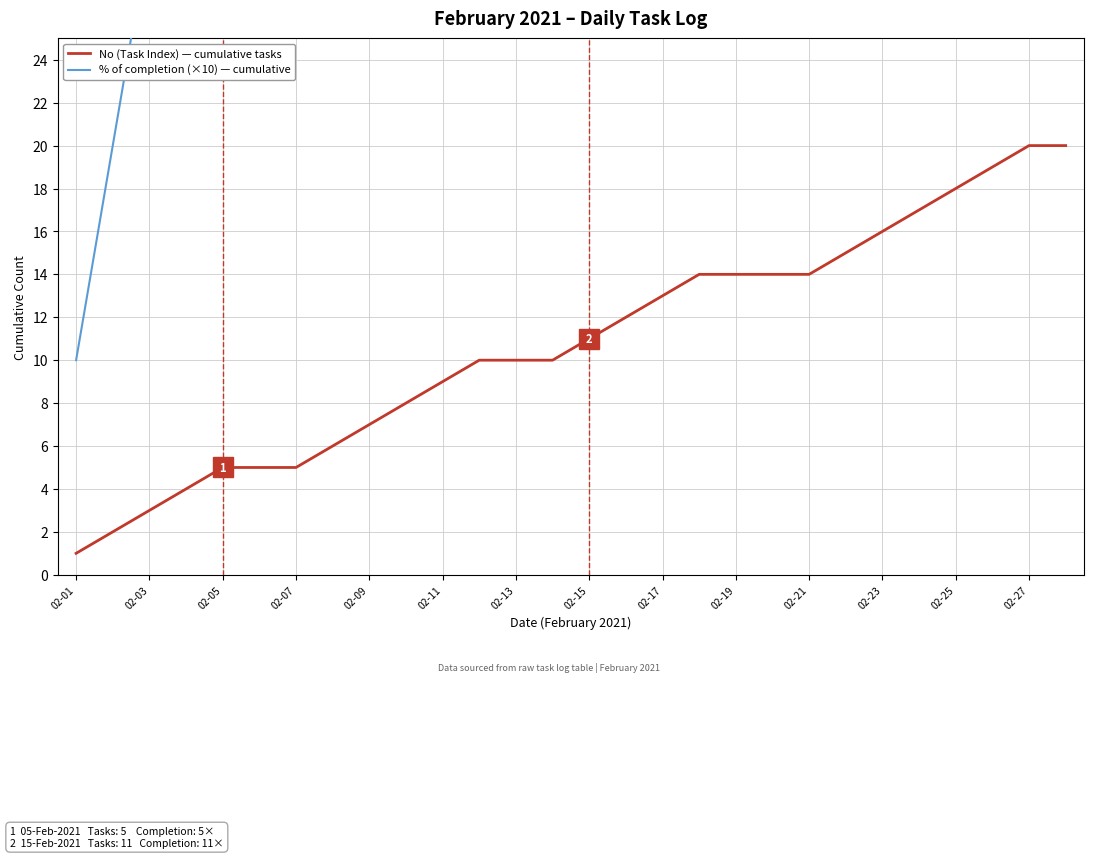

Does the chart have visible grid lines?

Yes